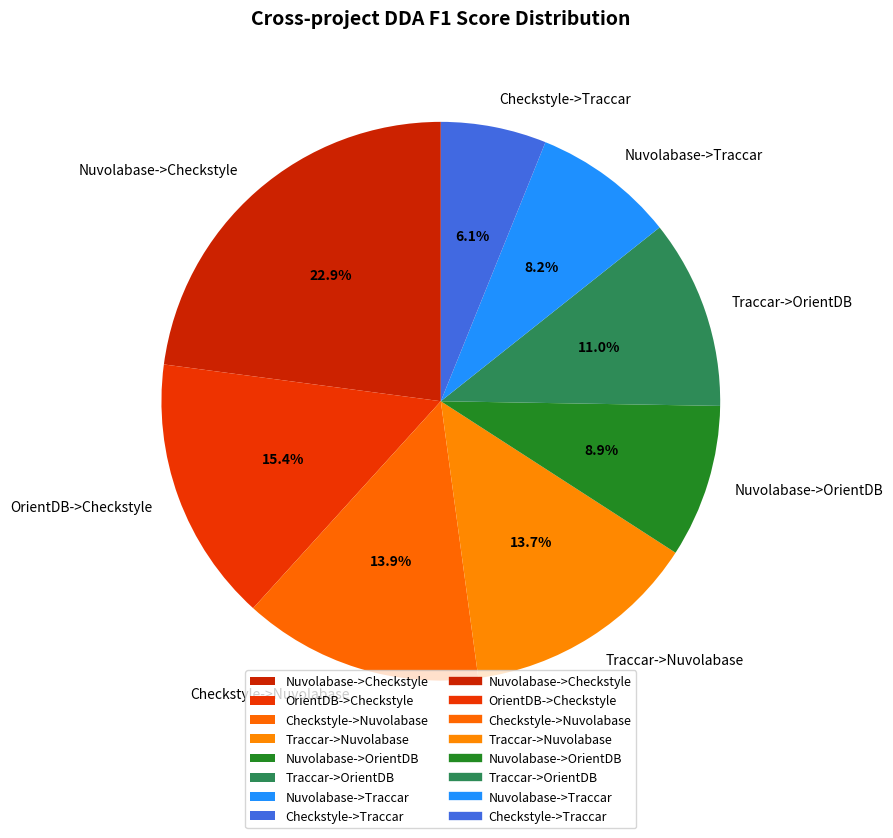

What is the largest slice in the pie chart?

Nuvolabase->Checkstyle